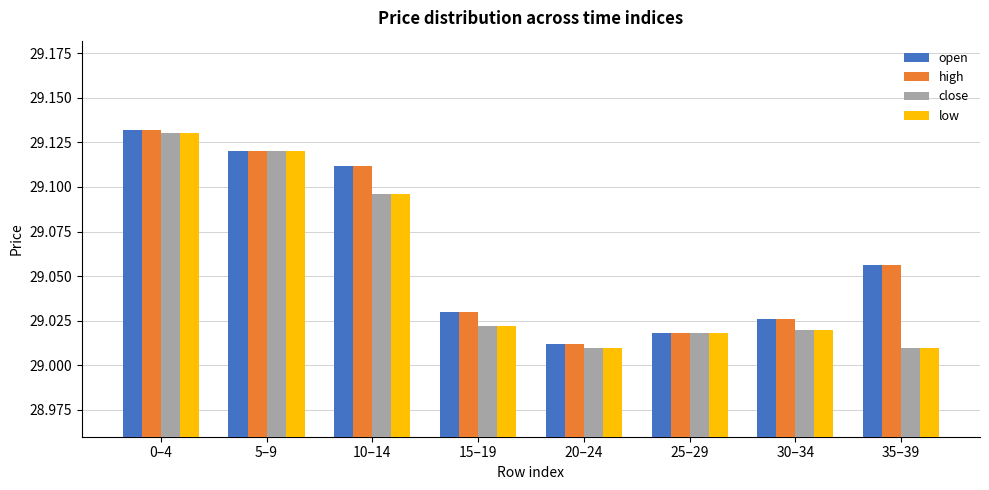

The low series shows 16.6 at 25–29. True or false?

False